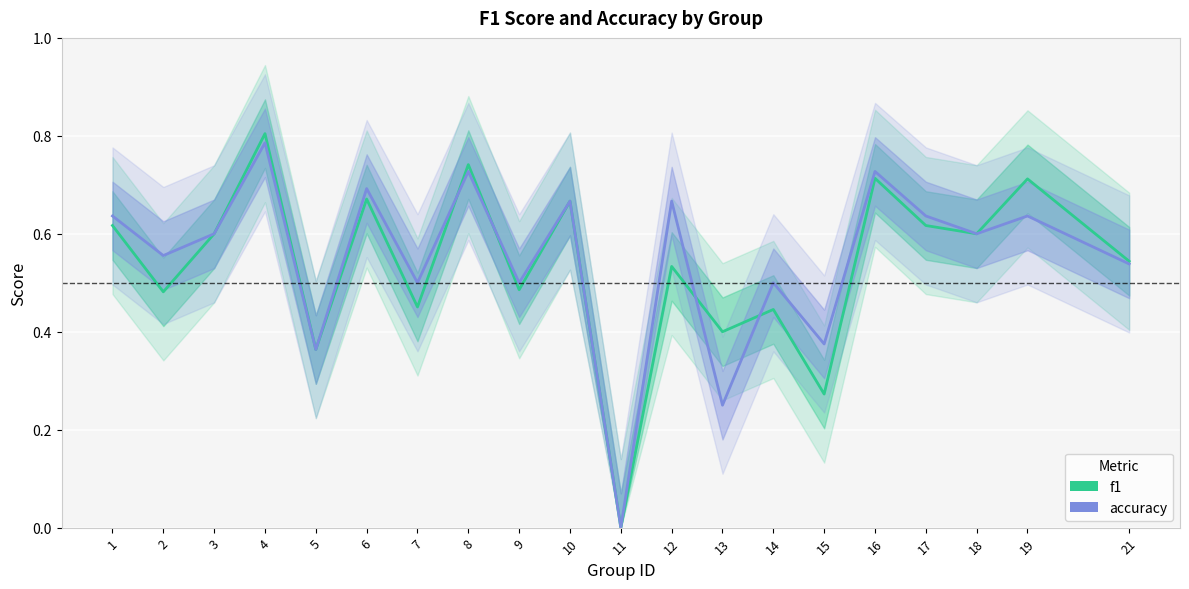

Reading left to right, transcribe all the data shown in this chart.

f1: 1=0.6	2=0.5	3=0.6	4=0.8	5=0.4	6=0.7	7=0.5	8=0.7	9=0.5	10=0.7	11=0.0	12=0.5	13=0.4	14=0.4	15=0.3	16=0.7	17=0.6	18=0.6	19=0.7	21=0.5
accuracy: 1=0.6	2=0.6	3=0.6	4=0.8	5=0.4	6=0.7	7=0.5	8=0.7	9=0.5	10=0.7	11=0.0	12=0.7	13=0.2	14=0.5	15=0.4	16=0.7	17=0.6	18=0.6	19=0.6	21=0.5